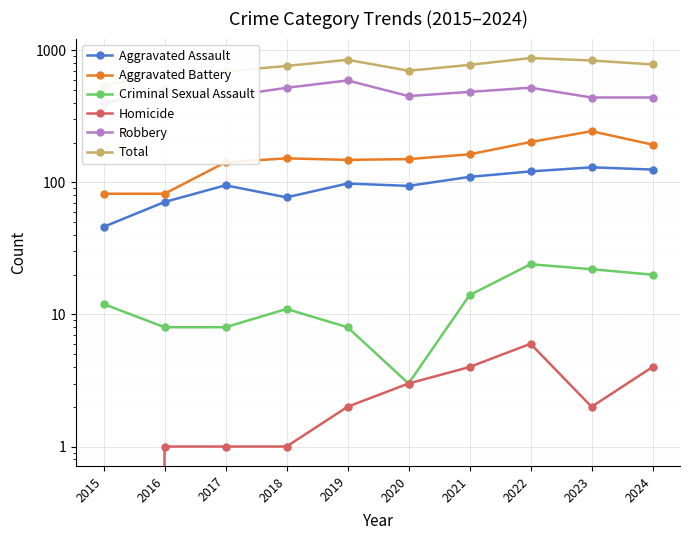

True or false: Criminal Sexual Assault has a value of 14 at 2019.

False